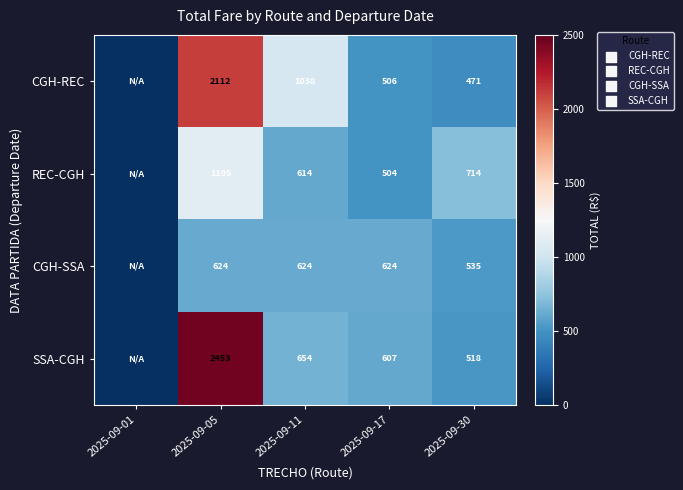

What is the total value across all series at 2025-09-11?

2930